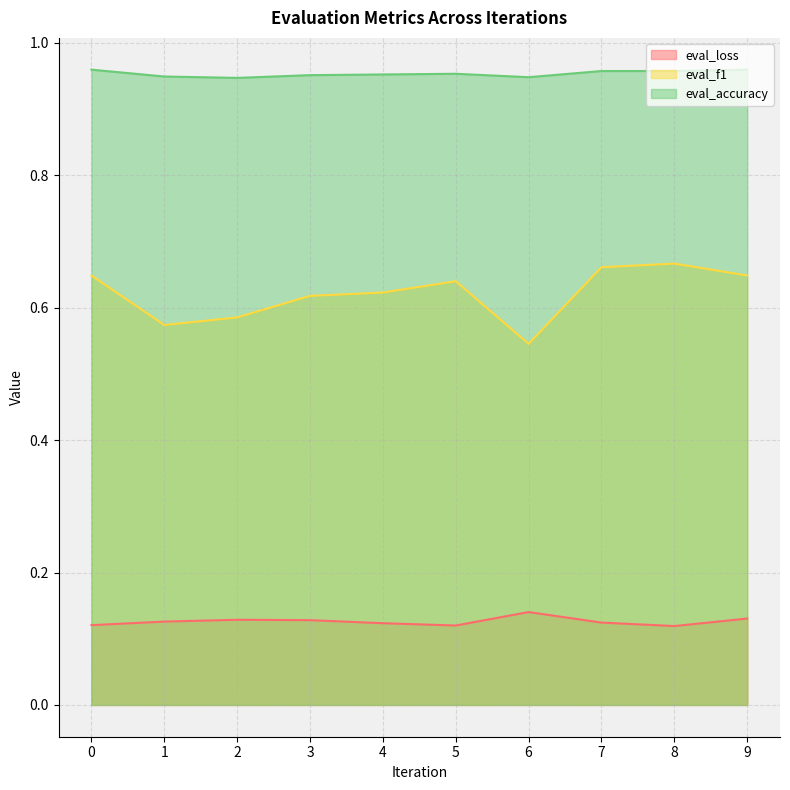

Between 6 and 7, which series saw the biggest shift?

eval_f1